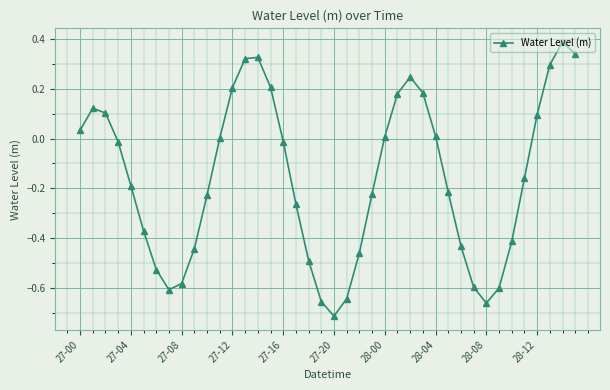

How many interior local peaks (higher than both neighbors) does the data have?

4